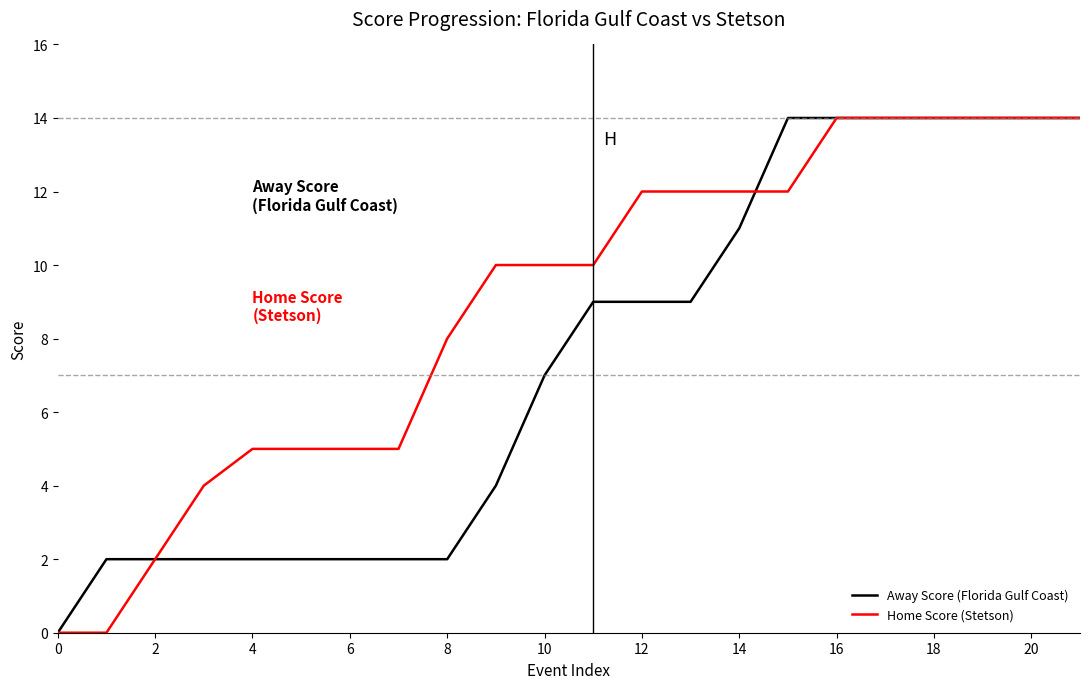

Which series has the largest total across all categories?

Home Score (Stetson)